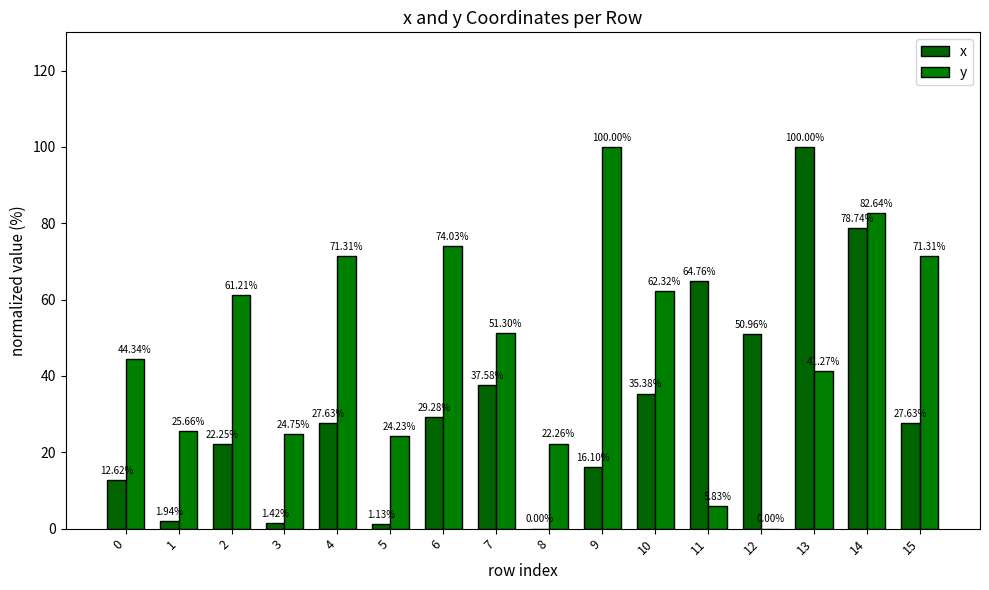

Rank the categories by y value from lowest to highest.

12, 11, 8, 5, 3, 1, 13, 0, 7, 2, 10, 4, 15, 6, 14, 9